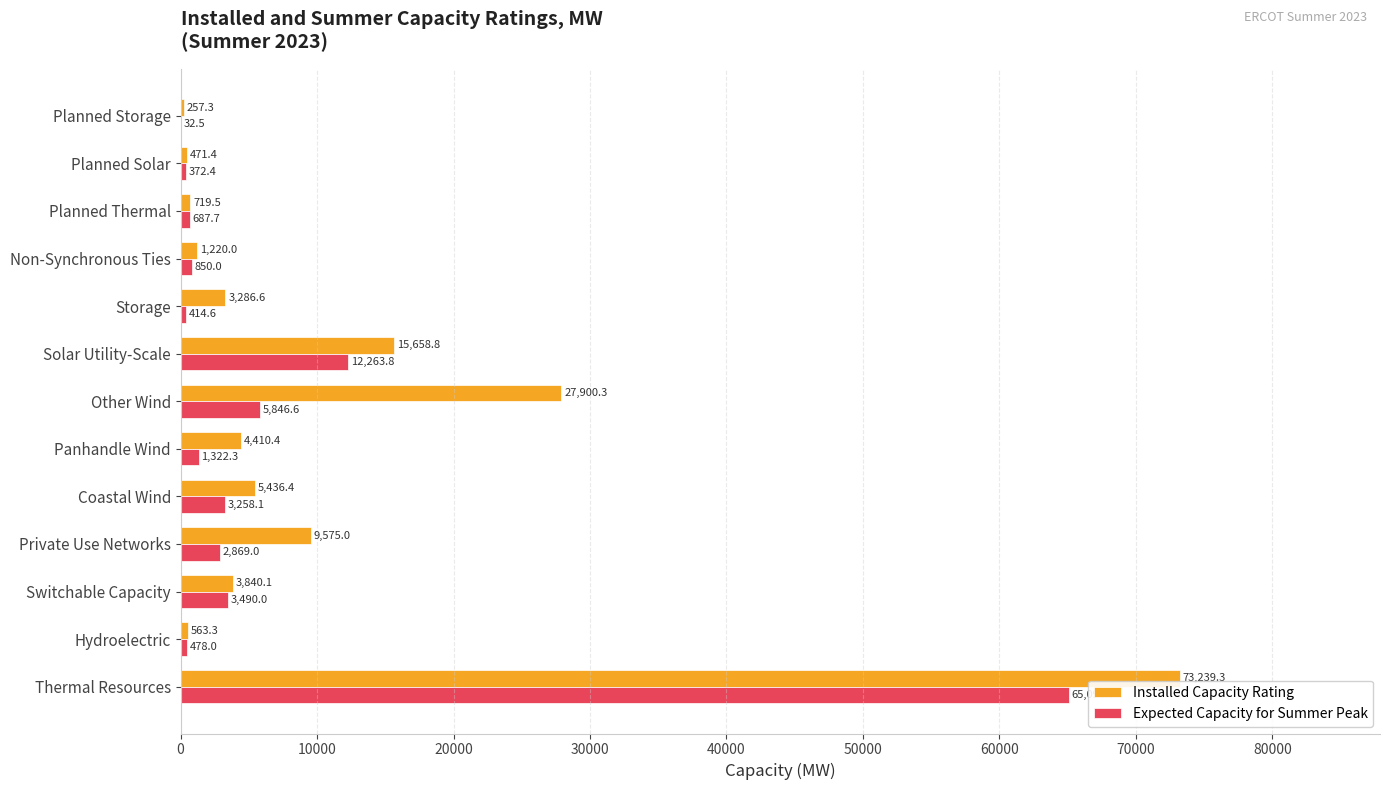

The value of Expected Capacity for Summer Peak at Planned Solar is 372.4. True or false?

True